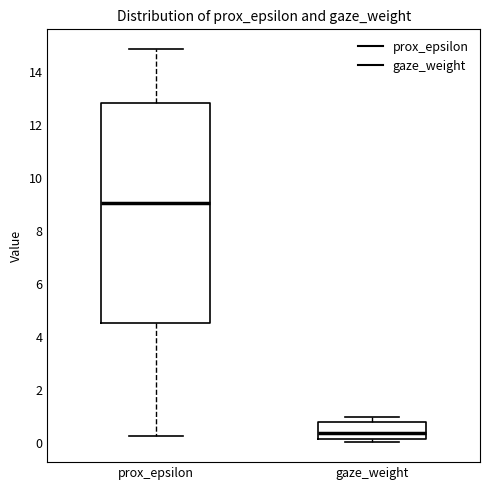

Reading left to right, transcribe this box plot: for each box, give where its median line is, the range the box spans, and where its two whiskers end, as read against the y-axis. The values are not printed on the chart, so give them approximately, as read against the axis.

prox_epsilon: median 9.0, box 4.6 to 12.8, whiskers 0.2 to 14.8
gaze_weight: median 0.4, box 0.2 to 0.8, whiskers 0.0 to 1.0